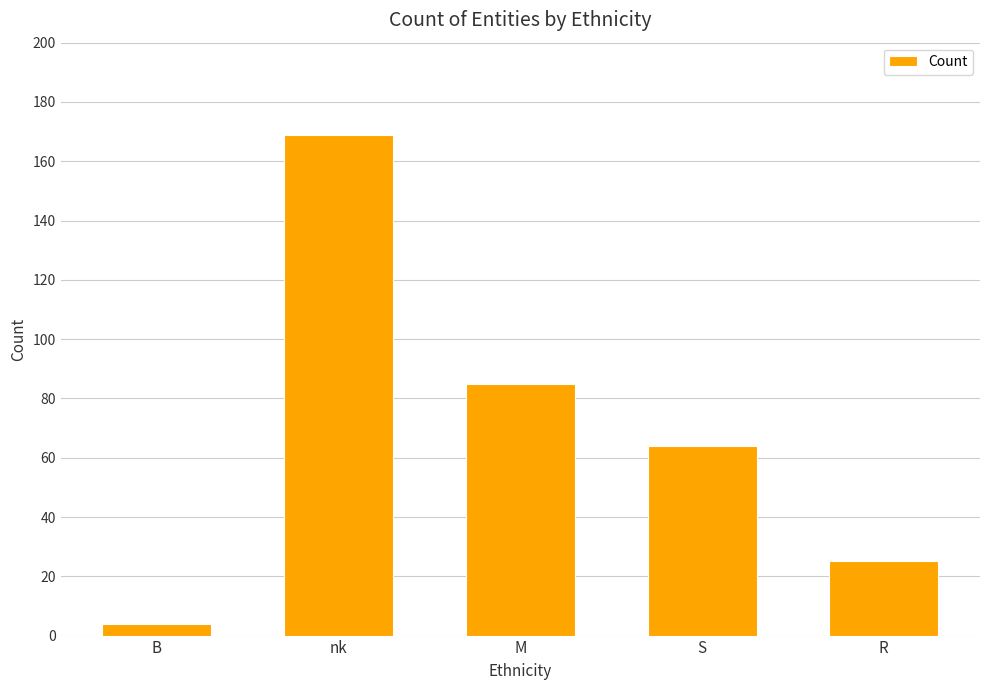

How many data points are less than 64?

2